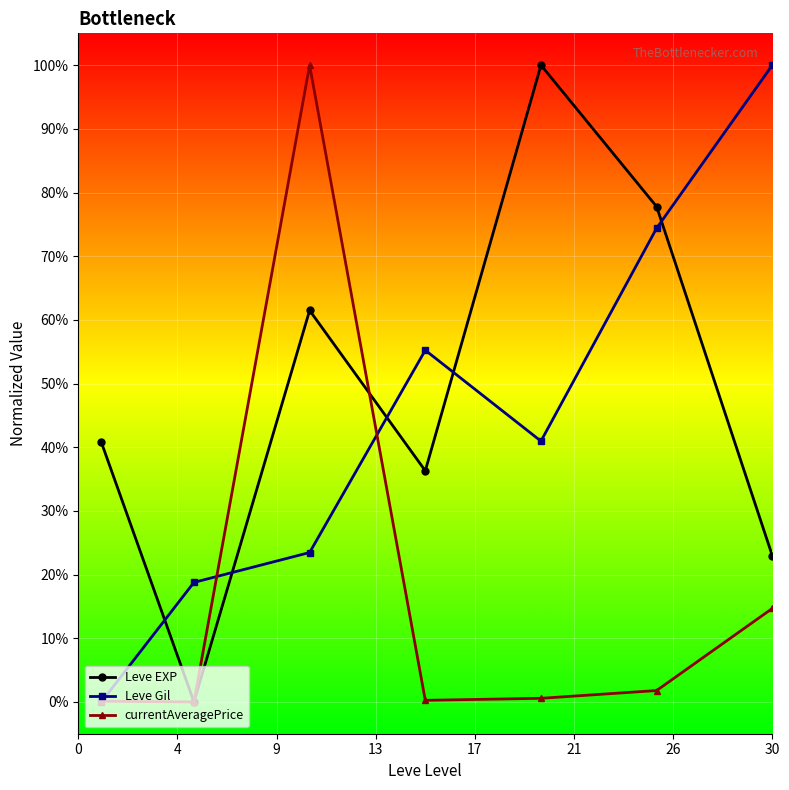

Does the chart display data point markers on the line(s)?

Yes